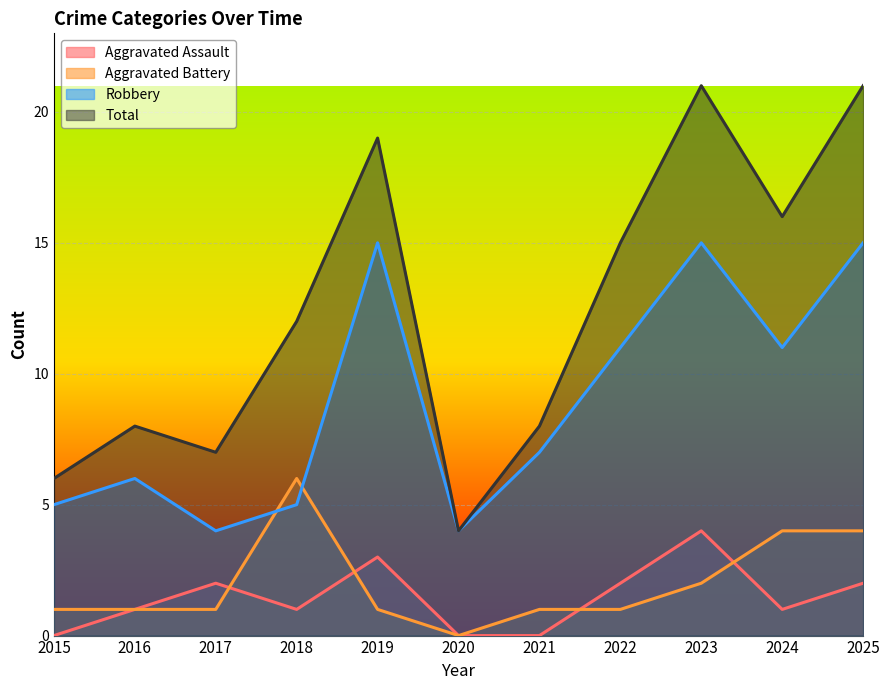

True or false: Robbery and Total cross at least once.

False